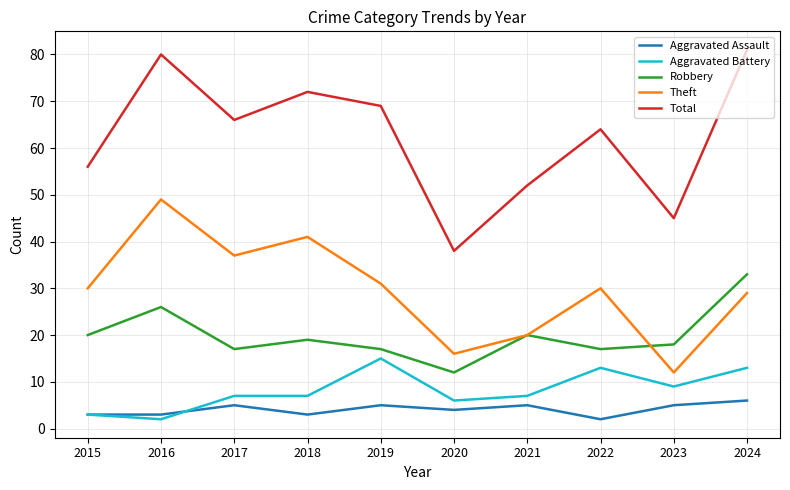

Which series changed the most between 2016 and 2022?

Theft